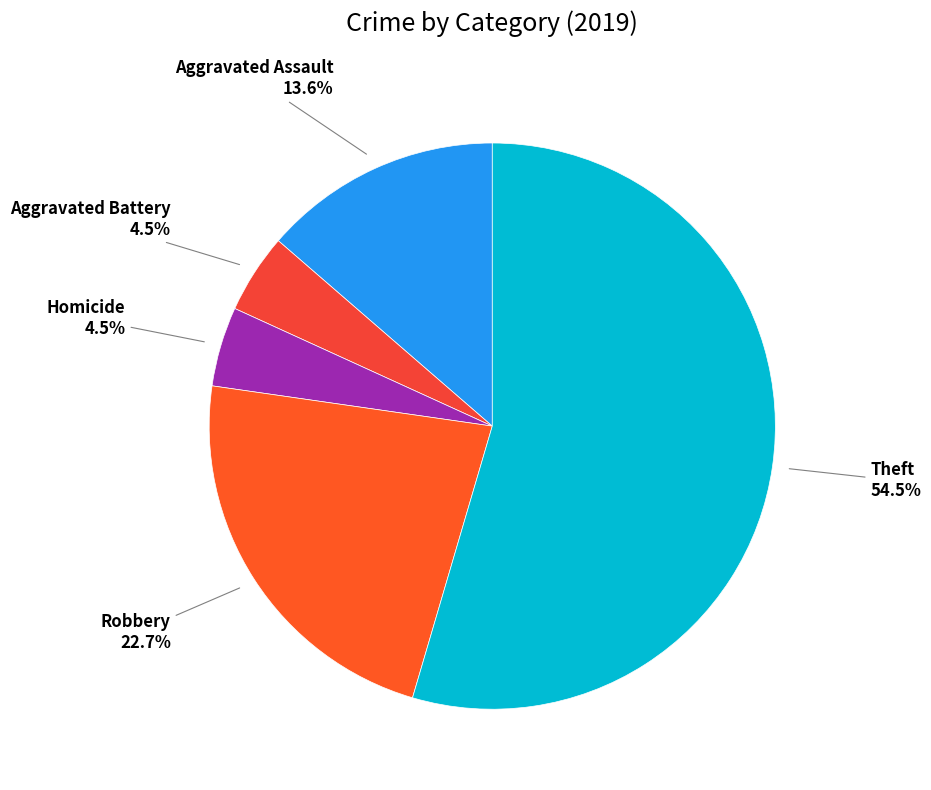

Is there any slice that represents more than half of the pie?

Yes